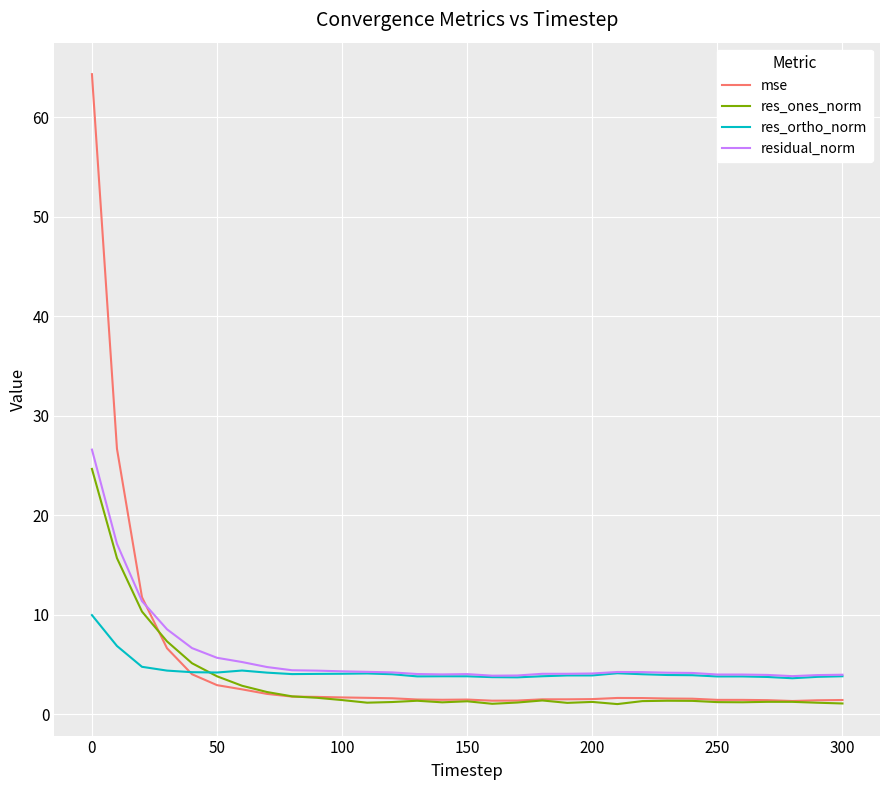

True or false: res_ortho_norm has more than 1 interior local peaks.

True